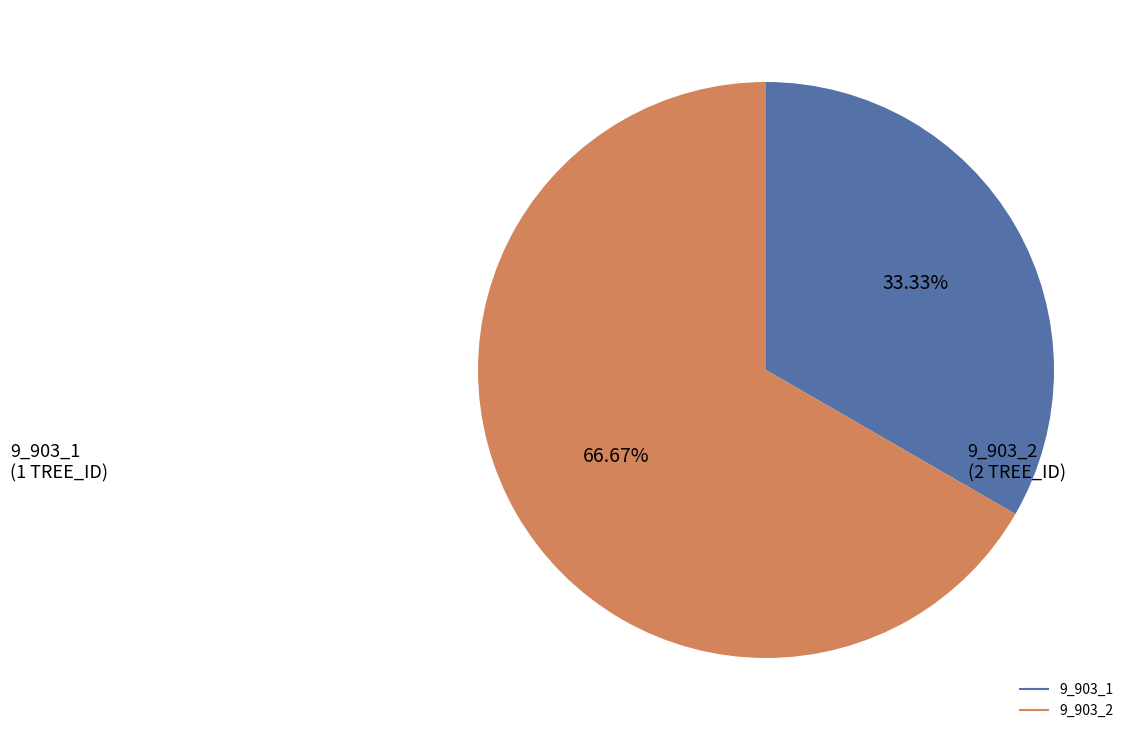

To the nearest percent, what percentage of the pie is 9_903_1?

33%